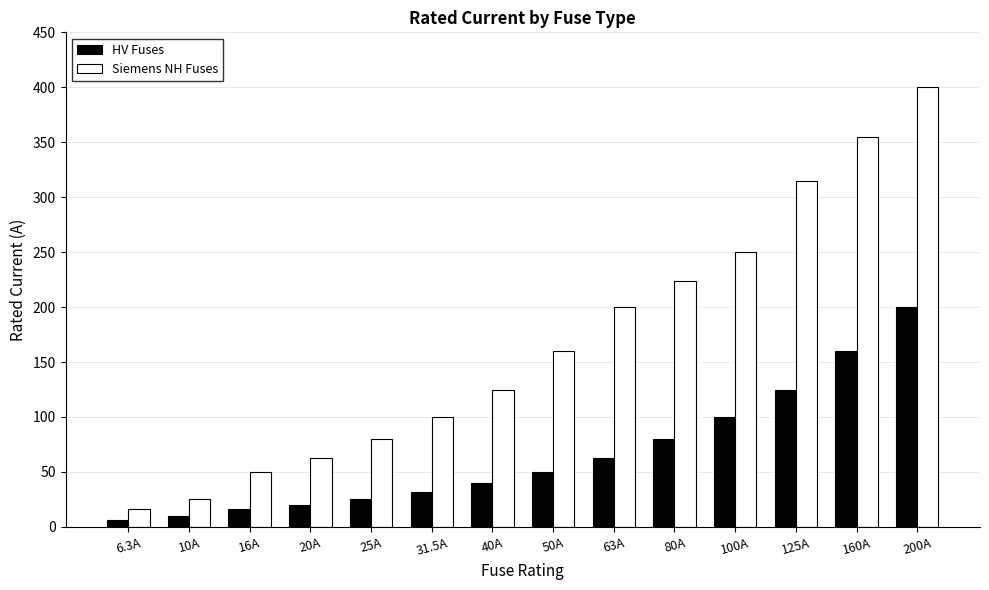

What is the difference between the maximum and second lowest values in the Siemens NH Fuses series?

375.0